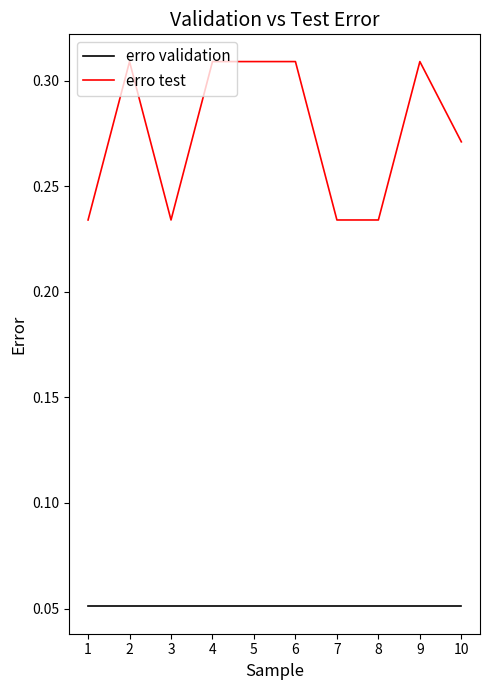

Rank the series by their maximum value, from highest to lowest.

erro test, erro validation